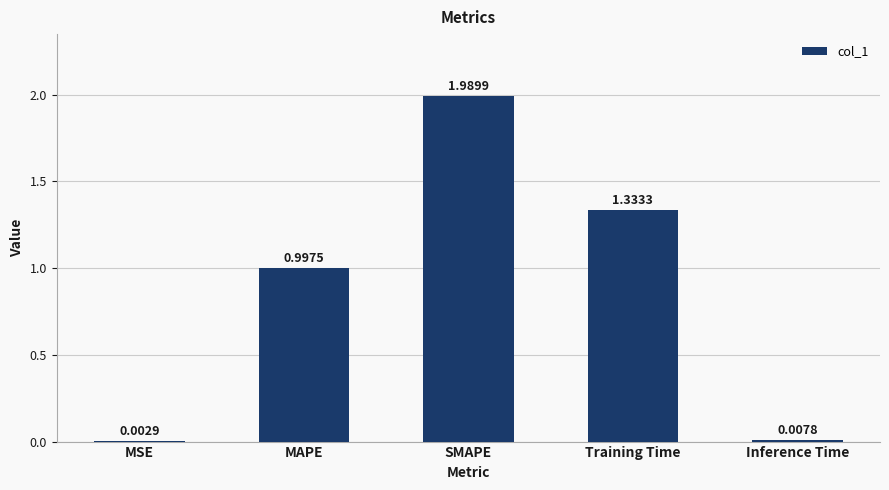

Which category has the highest value across all series?

SMAPE